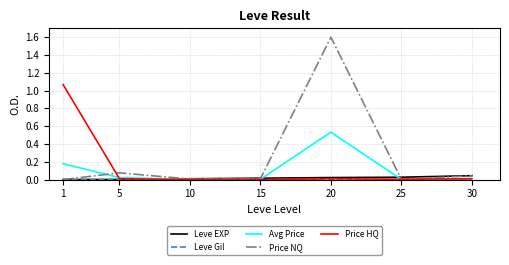

The value of Price HQ at 15 is 0.0. True or false?

True